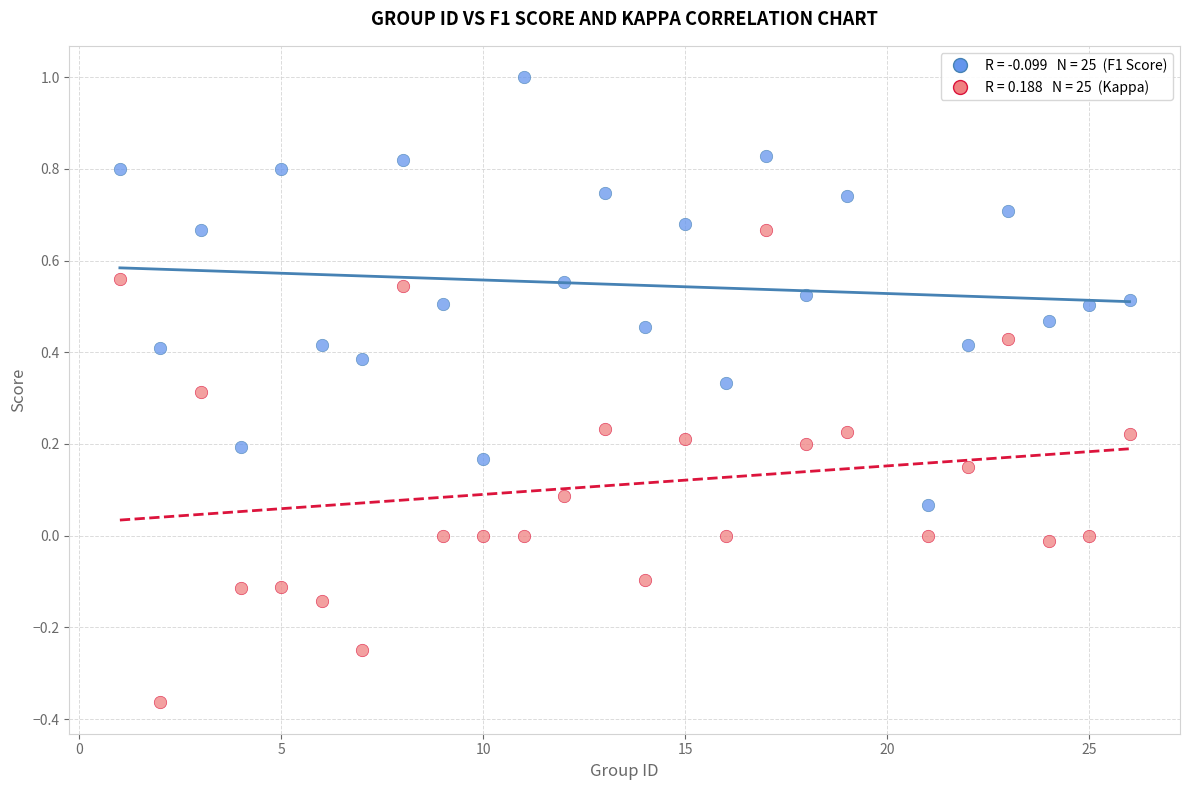

Across all data points, what is the range of X values (max minus min)?

25.0